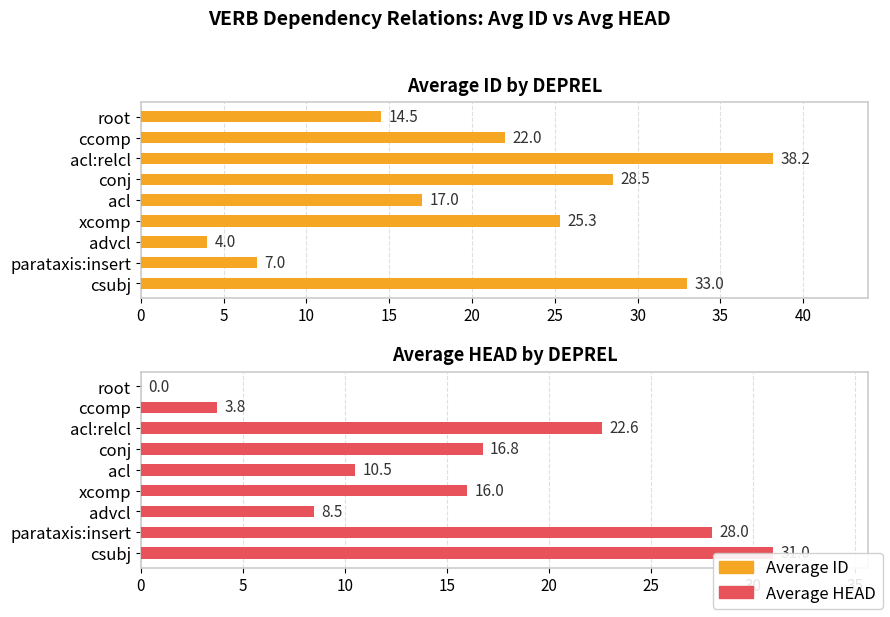

Which has a higher value, parataxis:insert or acl:relcl?

acl:relcl